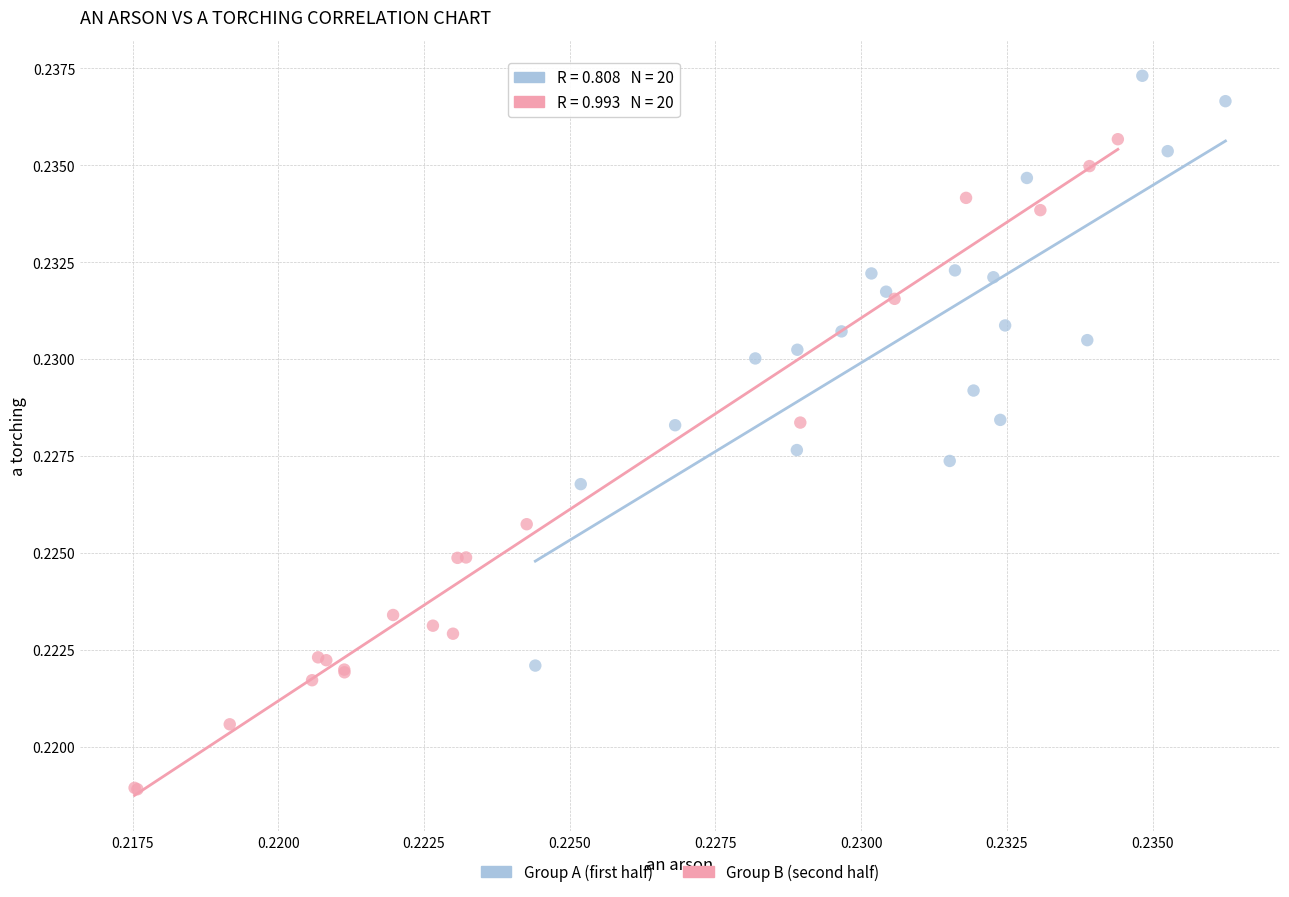

What are all the series names shown in the legend?

Group A (first half), Group B (second half)